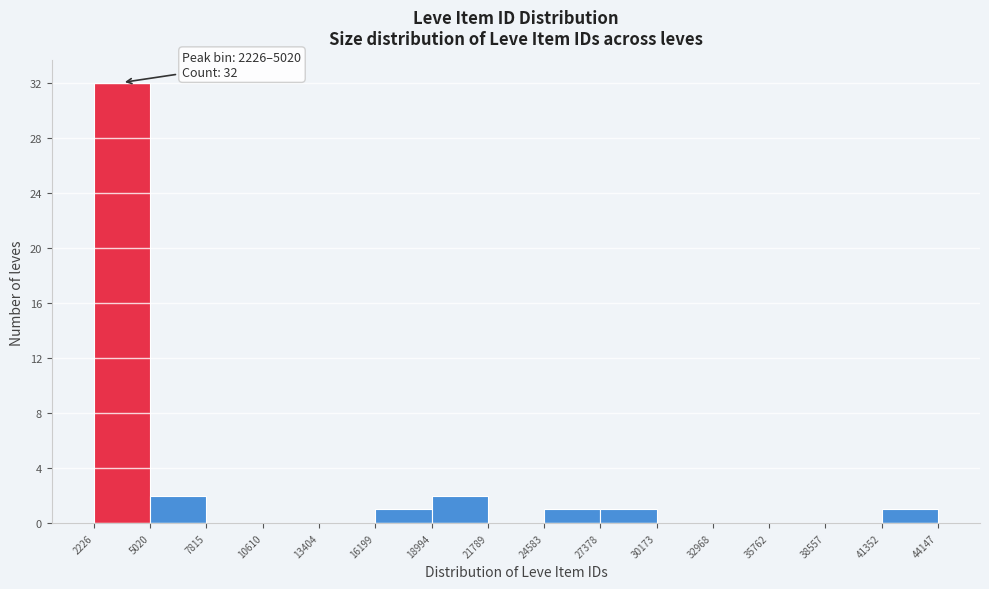

Over which range of the x-axis is the bar tallest?

2226 to 5020